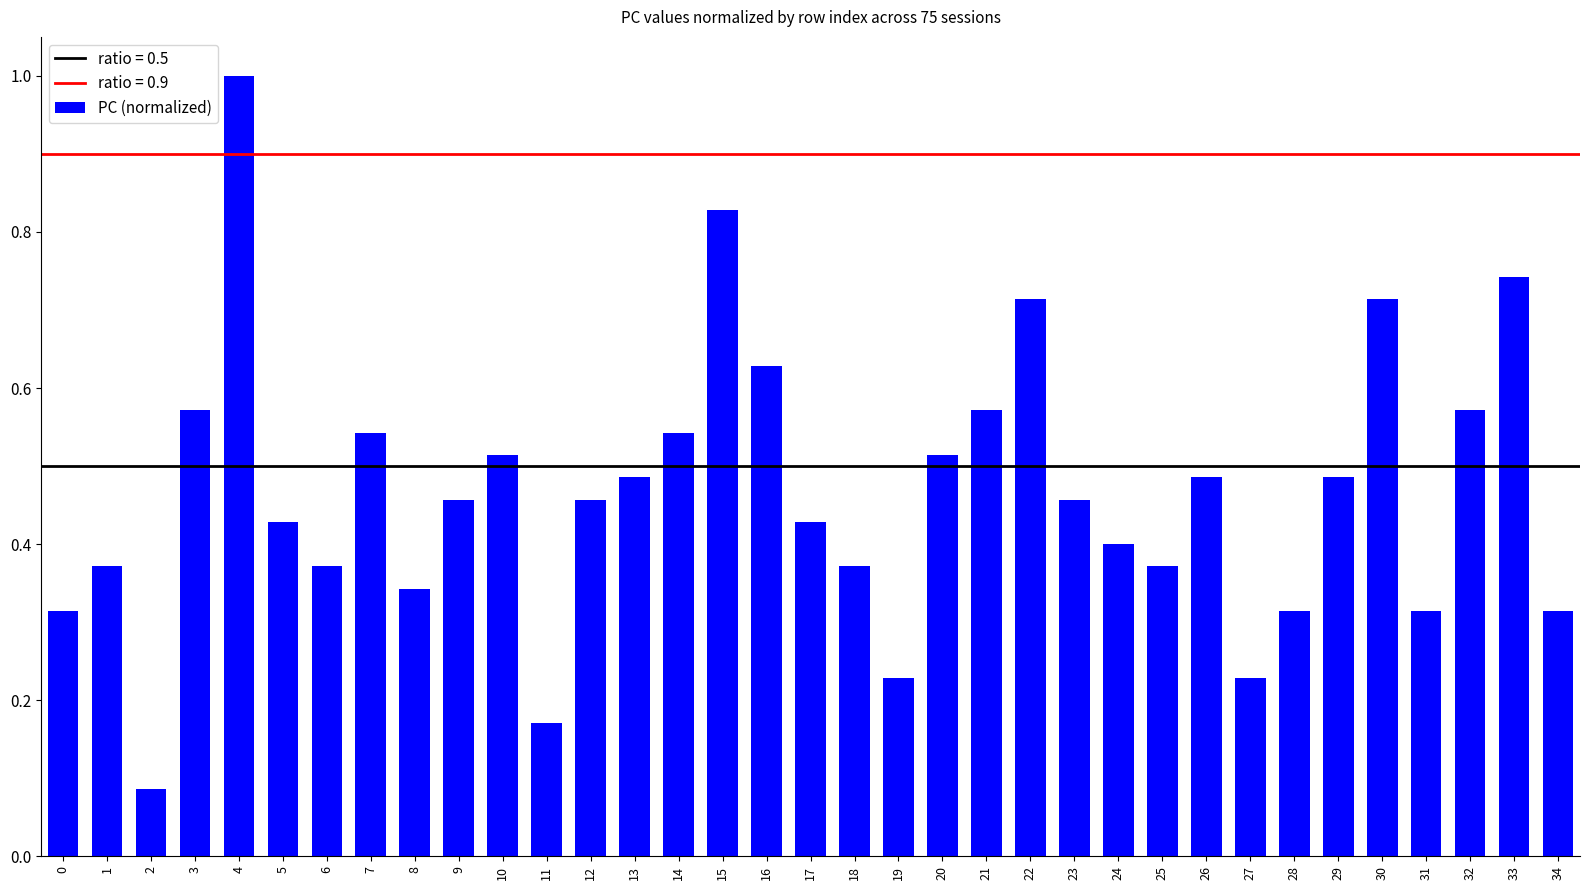

What is the maximum value shown in the chart?

1.0